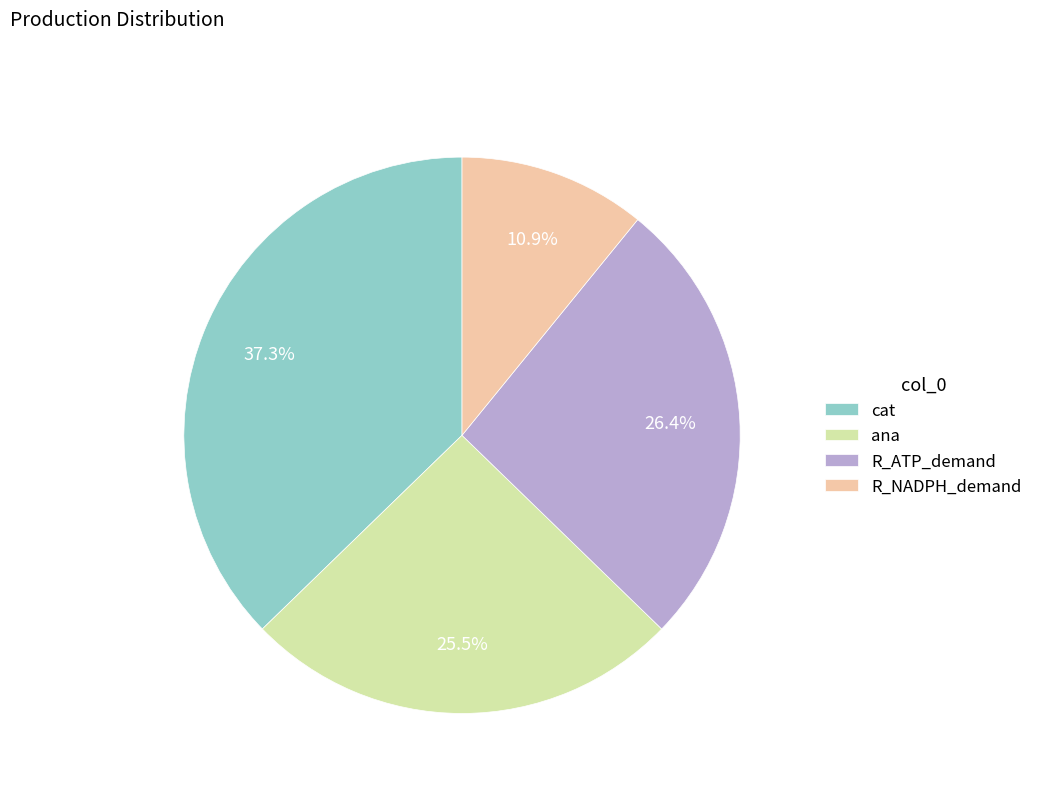

Approximately how many times larger is the value at ana compared to cat?

0.7